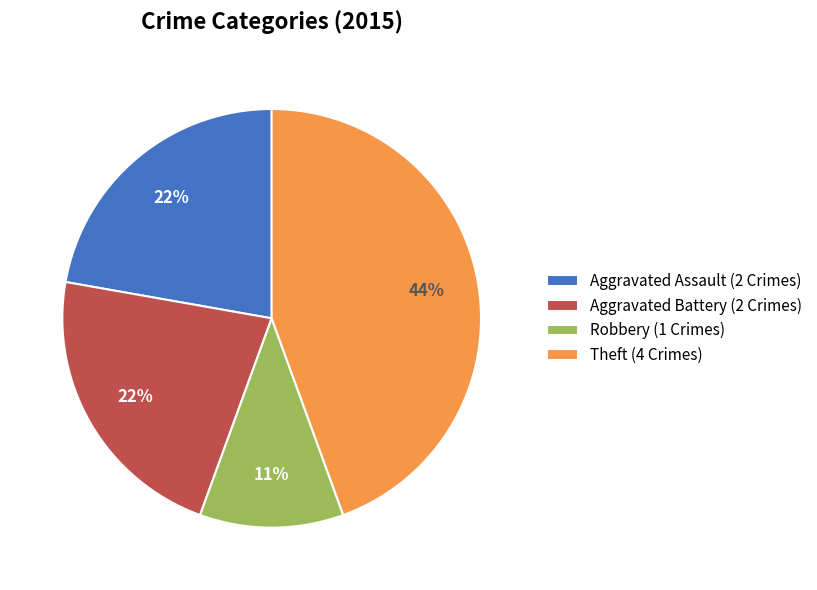

Is the sum of Aggravated Assault and Robbery greater than half?

No